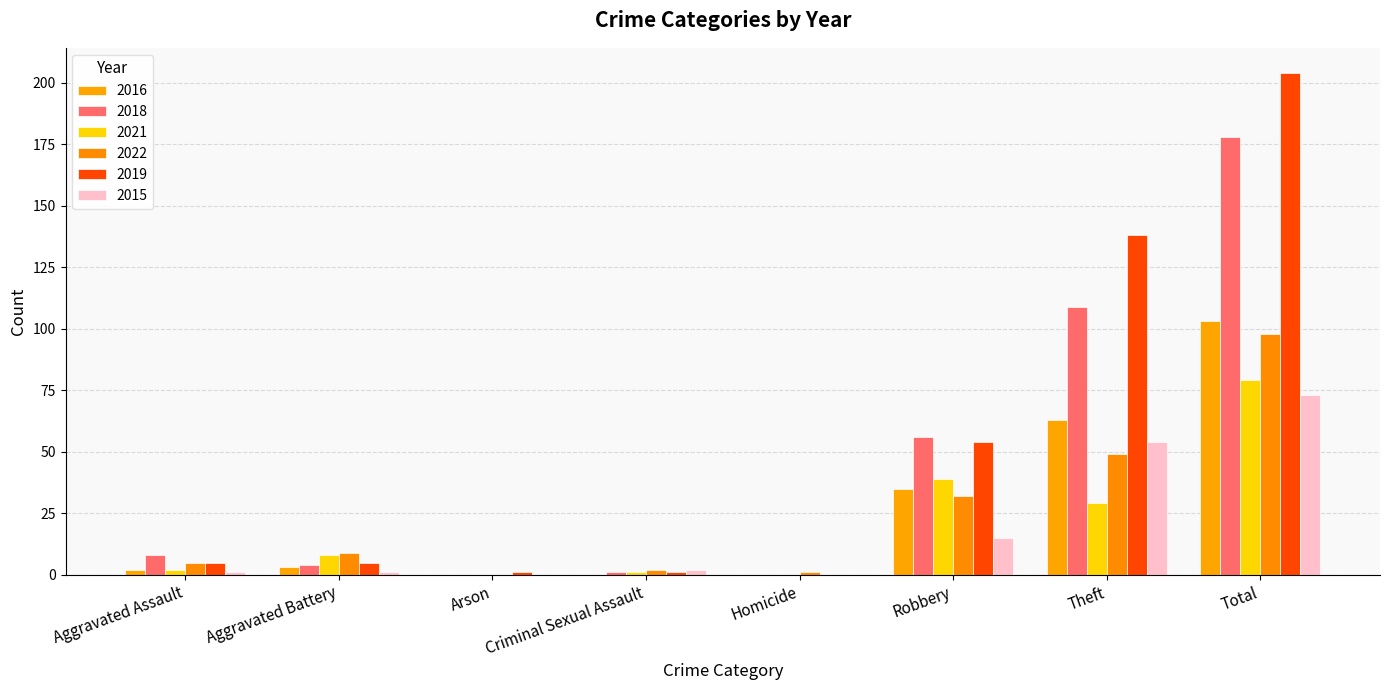

How many distinct data groups are displayed?

6